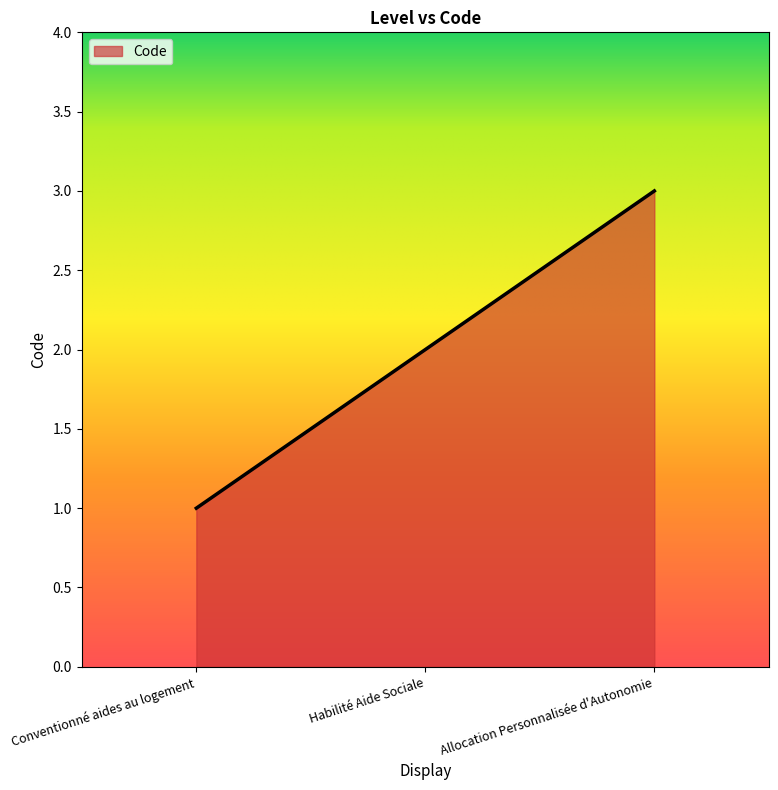

Rank the categories by value from lowest to highest.

Conventionné aides au logement, Habilité Aide Sociale, Allocation Personnalisée d'Autonomie